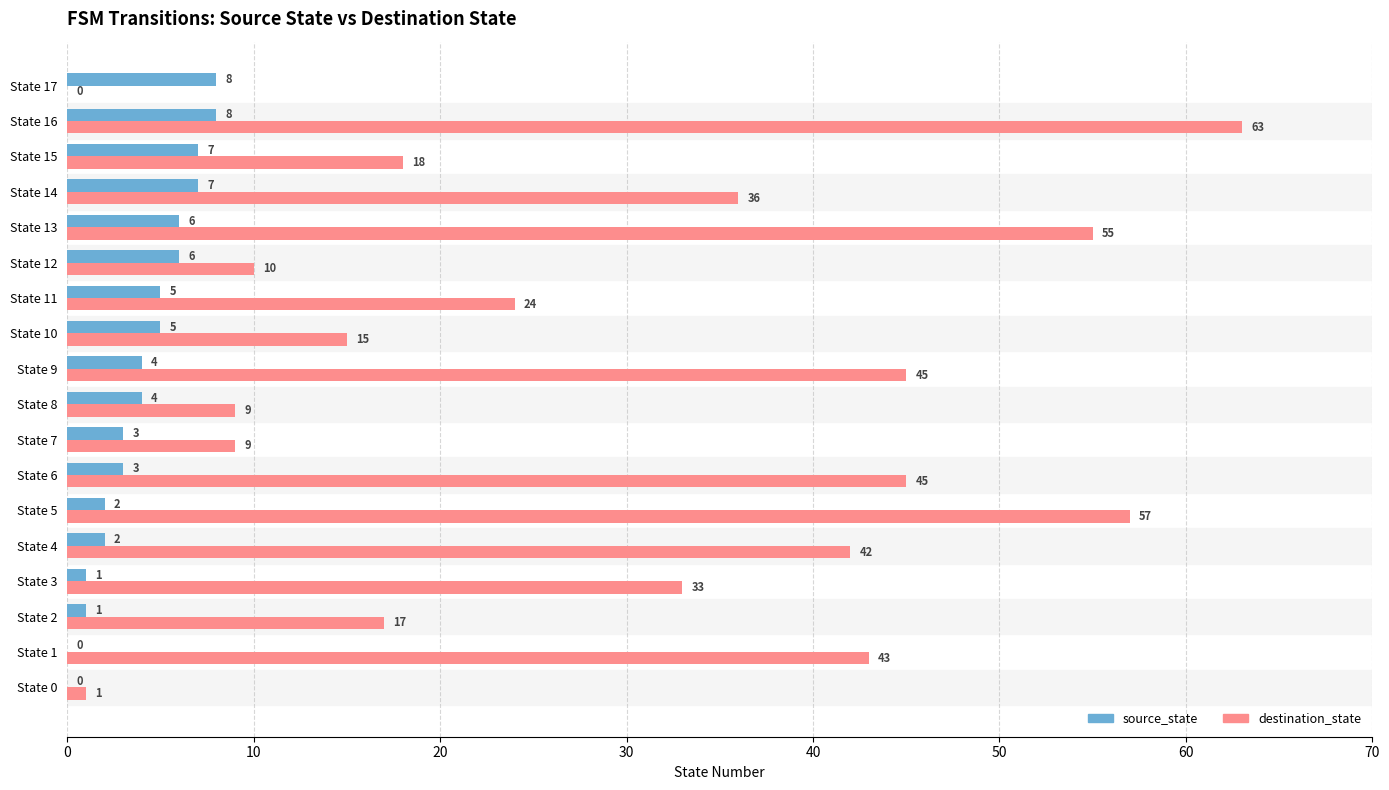

How many positive values does the source_state series have?

16